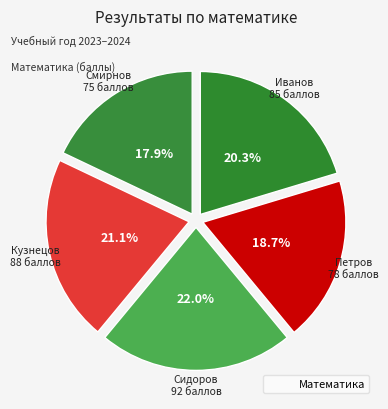

Count the number of slices in the pie.

5